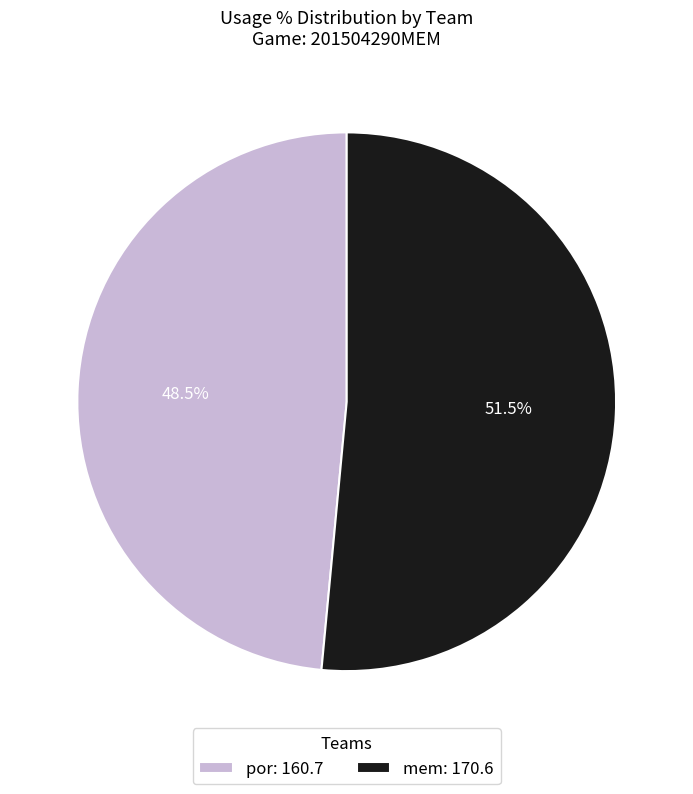

How many segments does this pie chart have?

2